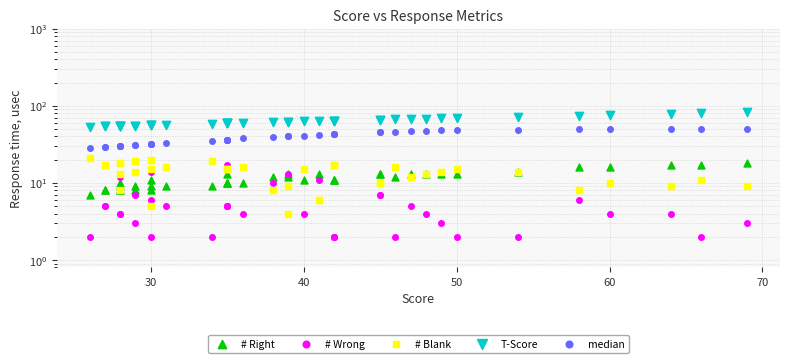

Which series has the largest Y range (max minus min)?

T-Score